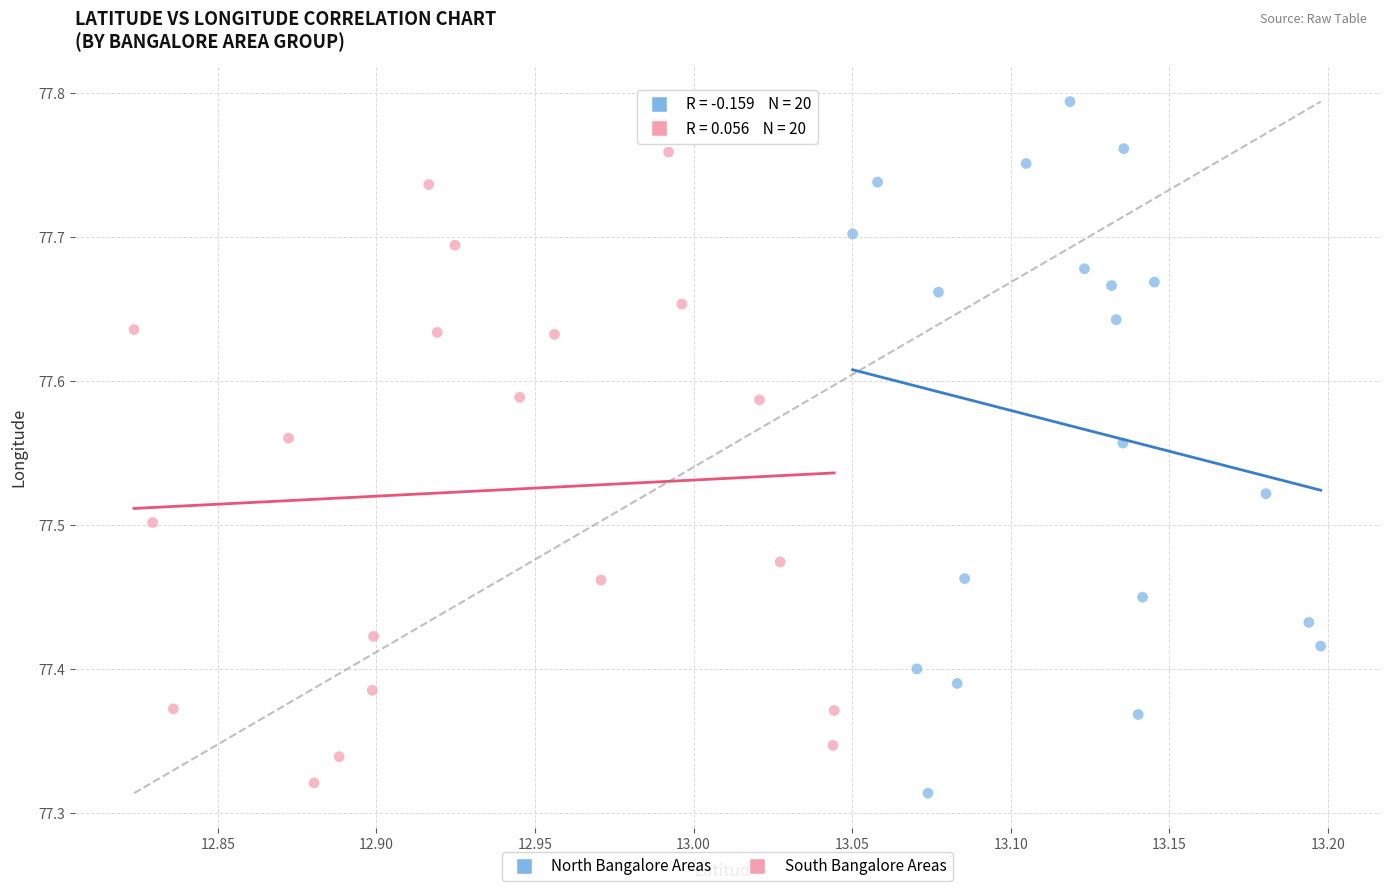

Which series contains the lowest Y value?

North Bangalore Areas